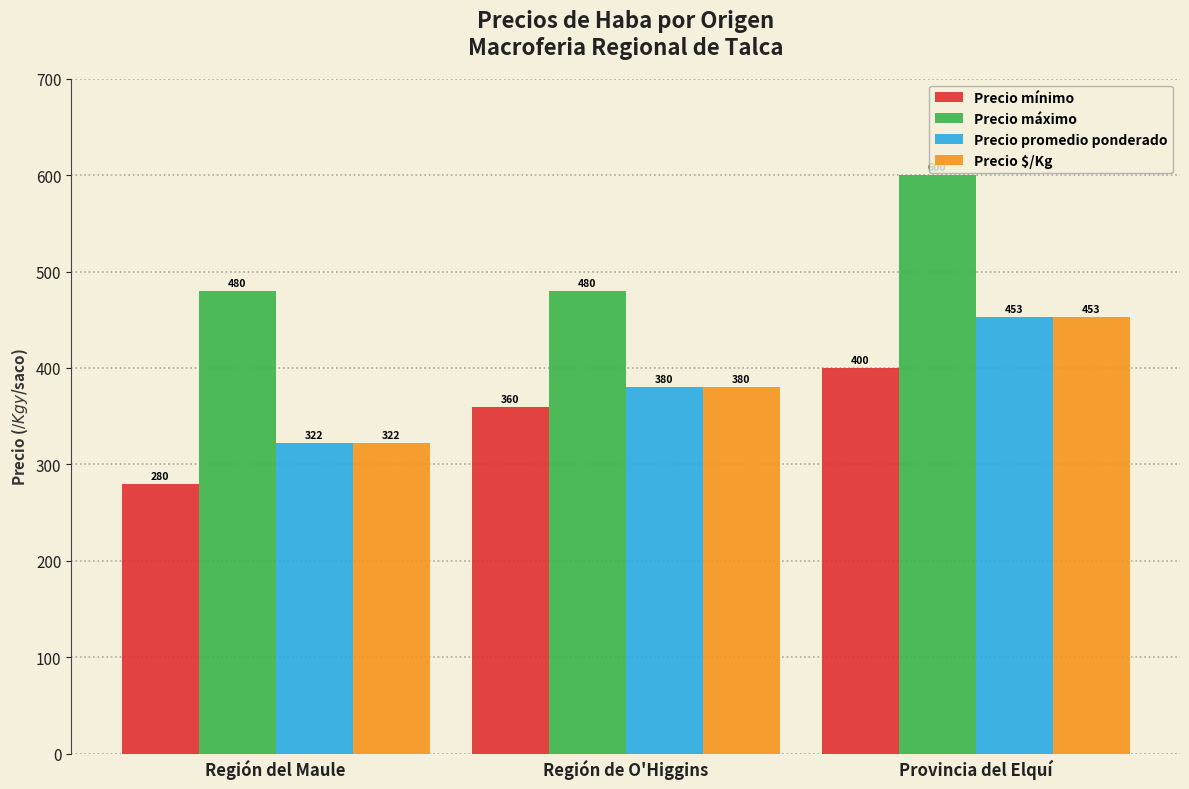

What is the label of the 3rd bar from the right?

Región del Maule